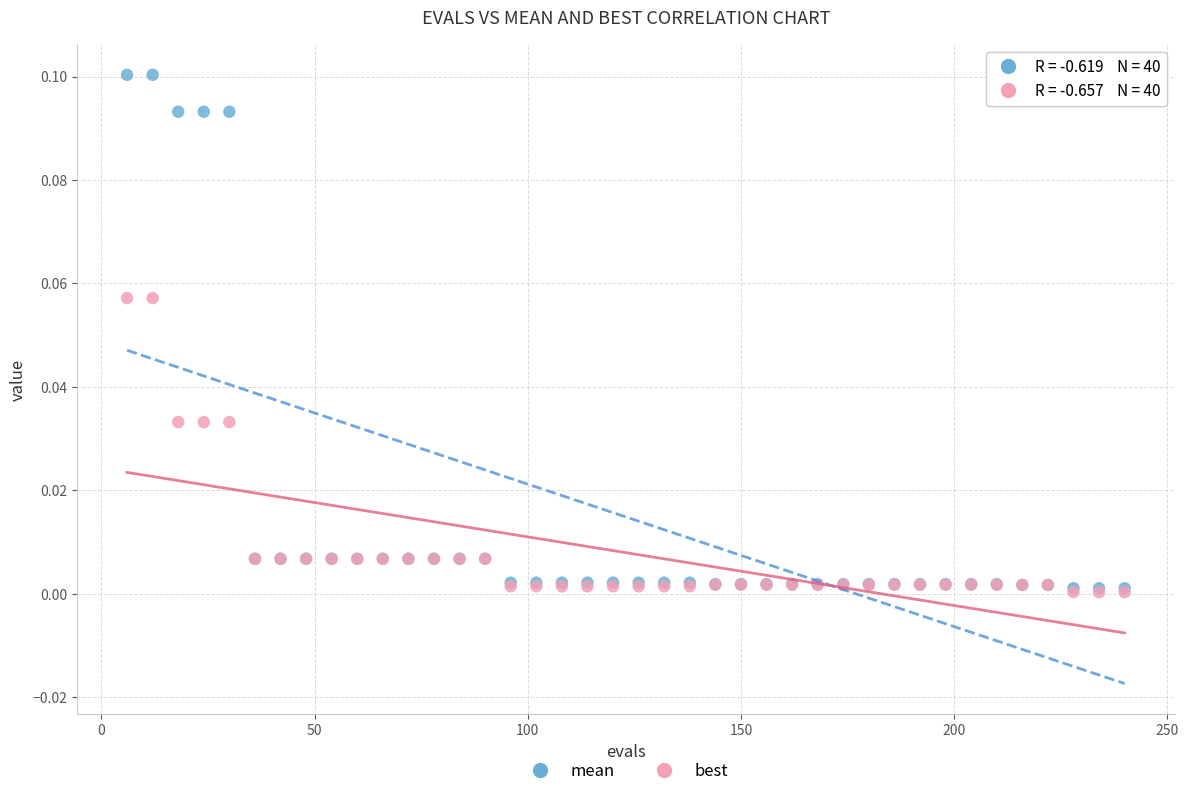

Which series has the largest Y range (max minus min)?

mean